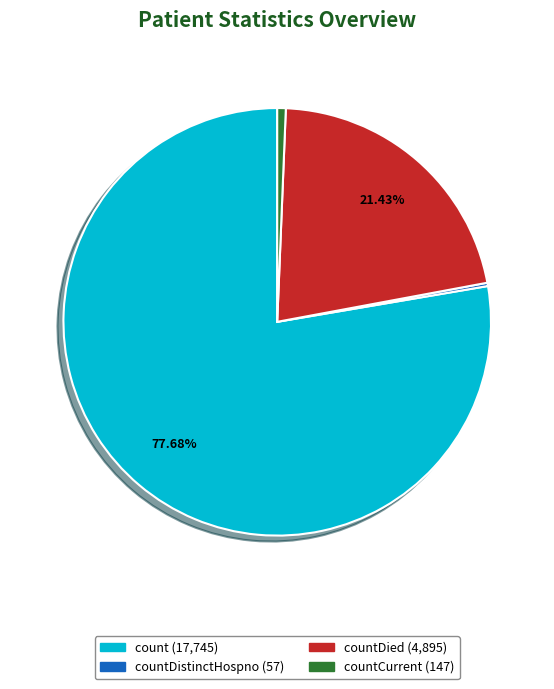

Does any single category account for the majority?

Yes